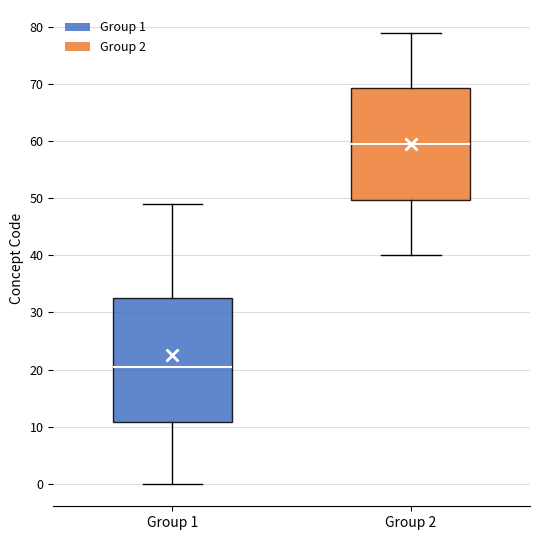

Which box's median line is the lowest?

Group 1